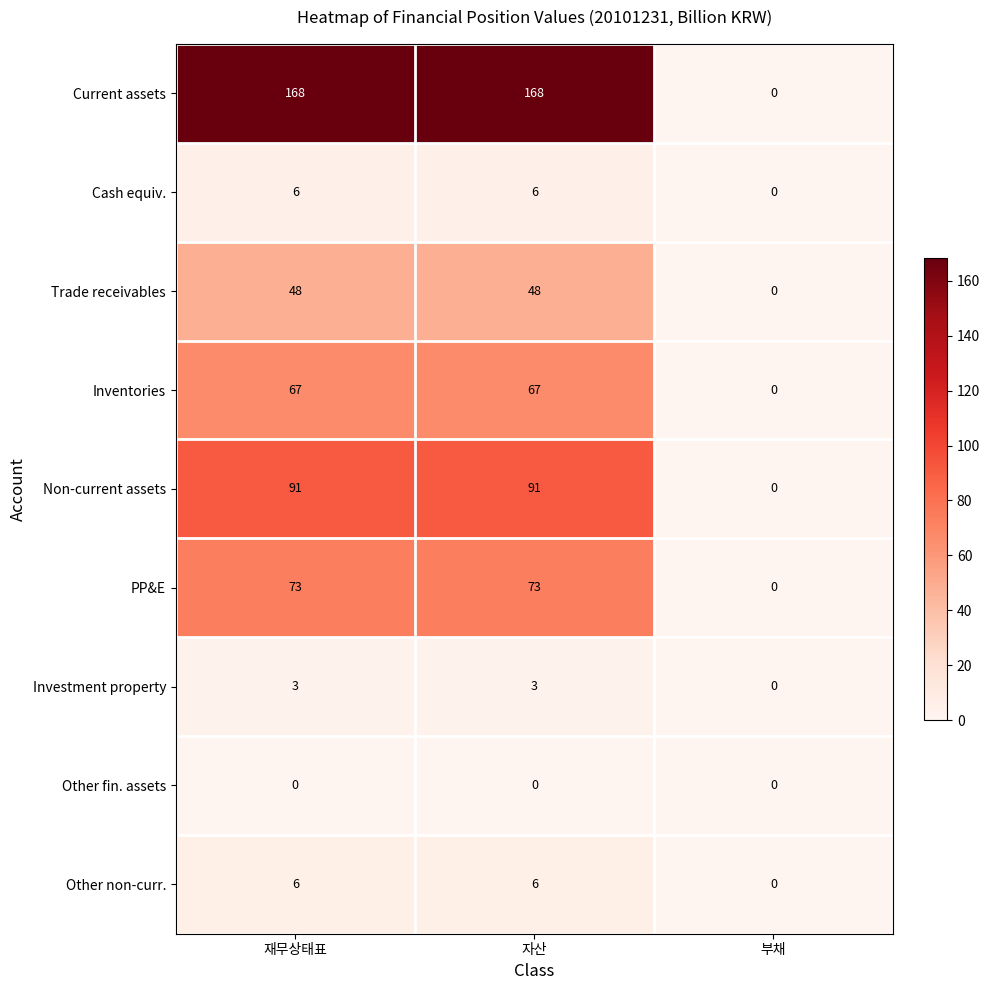

Reading right to left, what are all the values shown in this chart?

Current assets: 0	168	168
Cash equiv.: 0	6	6
Trade receivables: 0	48	48
Inventories: 0	67	67
Non-current assets: 0	91	91
PP&E: 0	73	73
Investment property: 0	3	3
Other fin. assets: 0	0	0
Other non-curr.: 0	6	6